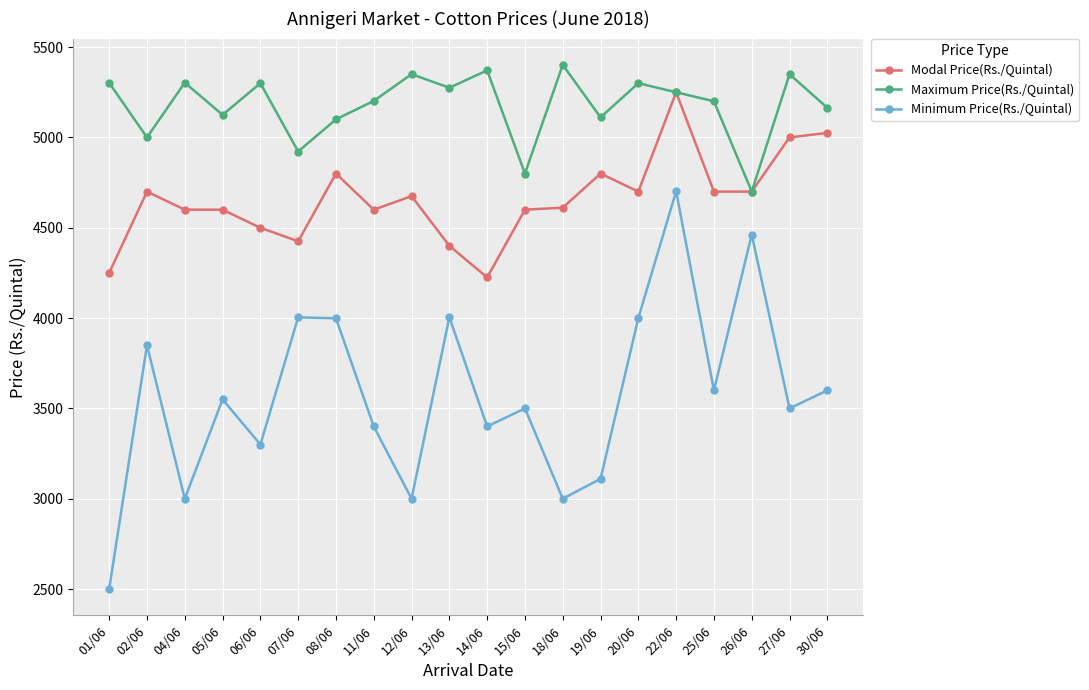

The Modal Price(Rs./Quintal) series shows 5250 at 22/06. True or false?

True